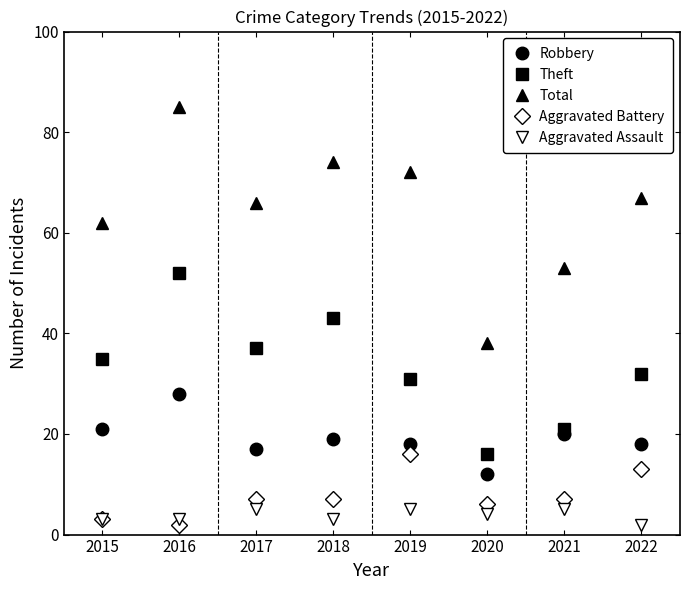

Which series changed the most between 2015 and 2021?

Theft